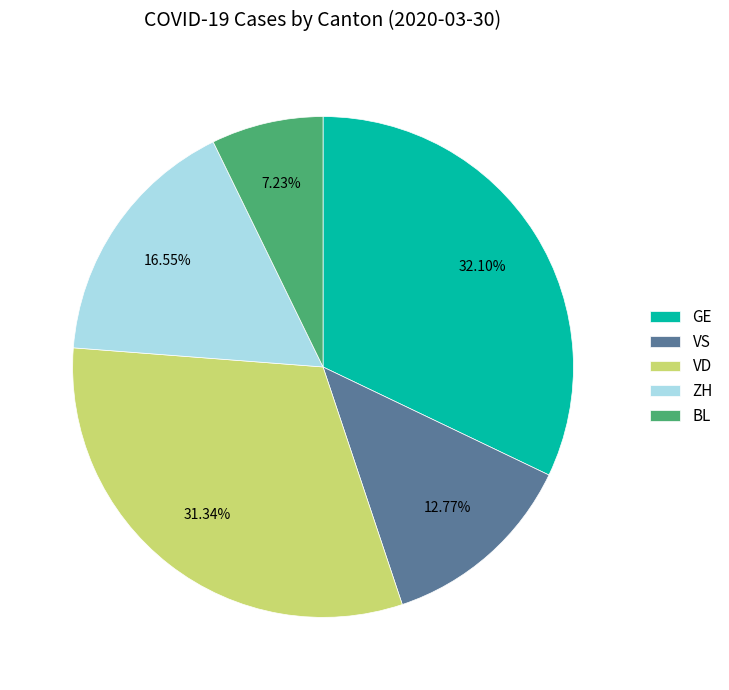

Approximately how many times larger is the value at BL compared to VD?

0.2